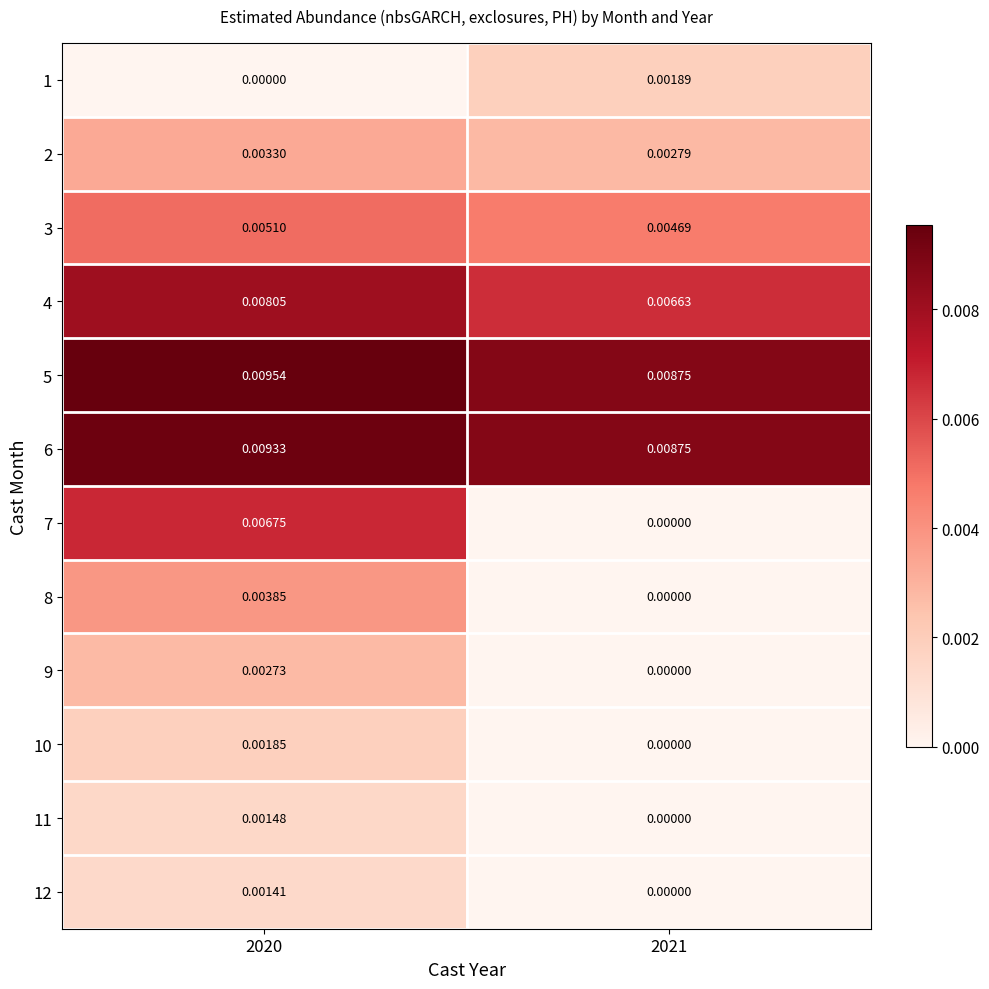

Is the value of 1 at 2020 greater than the value of 7 at 2020?

No